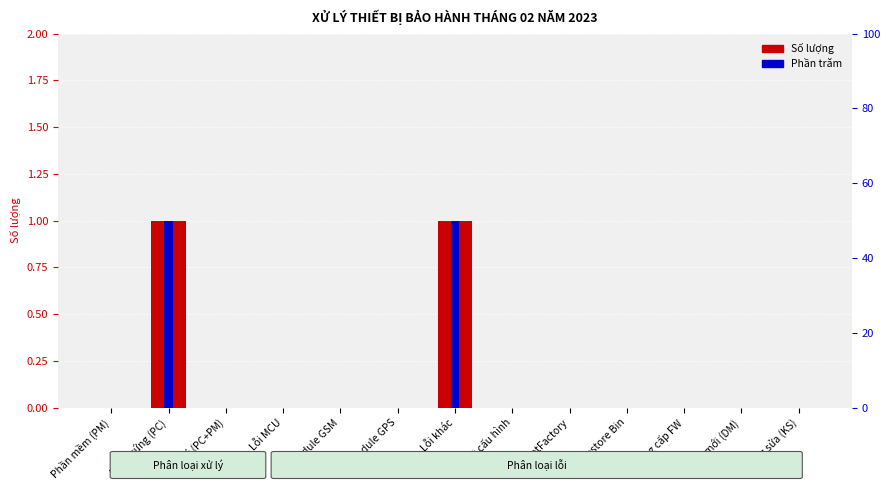

At Lỗi module GPS, list the series in order from largest to smallest.

Số lượng, Phần trăm